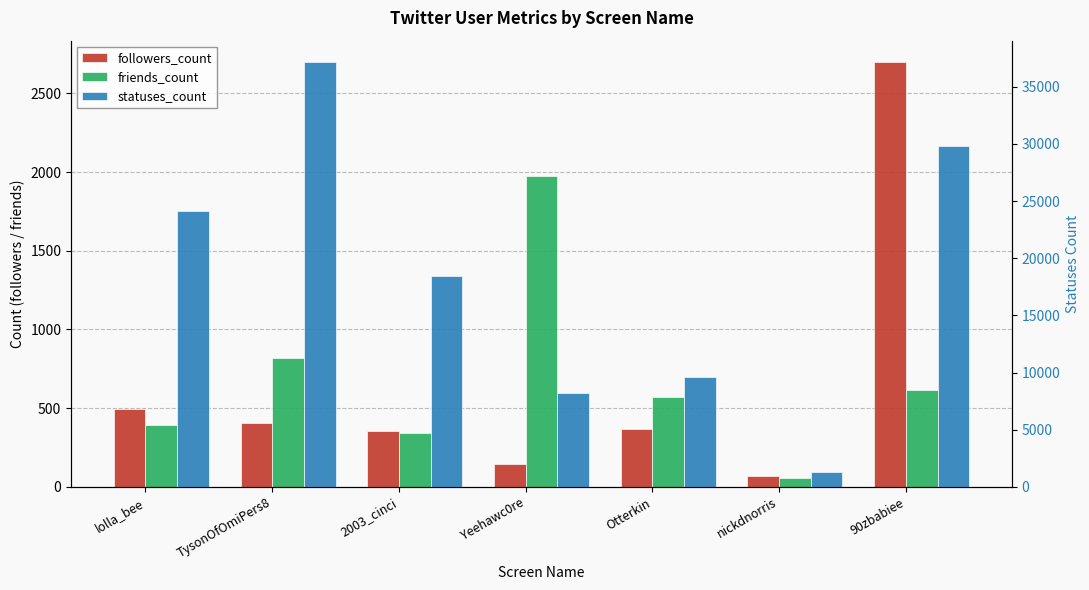

Rank the series by their maximum value, from lowest to highest.

friends_count, followers_count, statuses_count